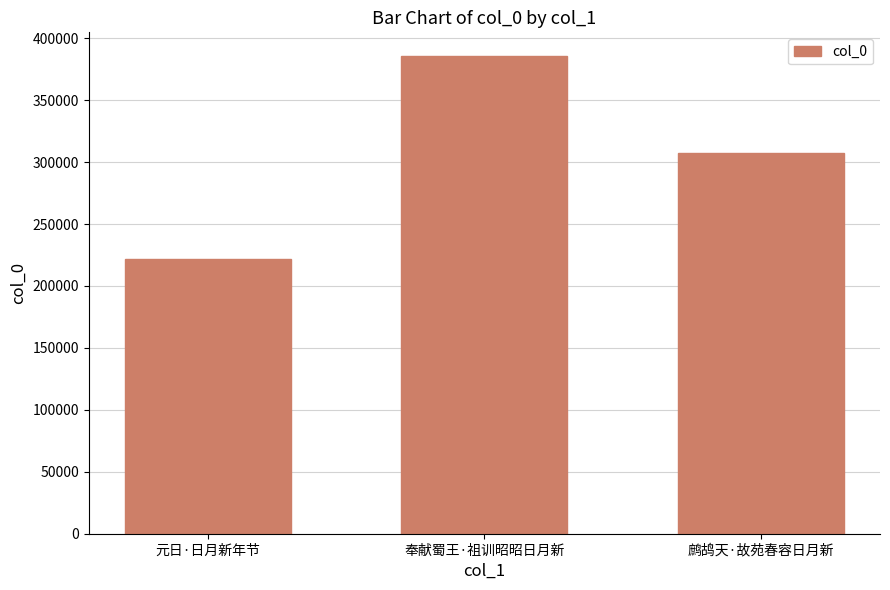

List the labels in order of value, smallest first.

元日·日月新年节, 鹧鸪天·故苑春容日月新, 奉献蜀王·祖训昭昭日月新